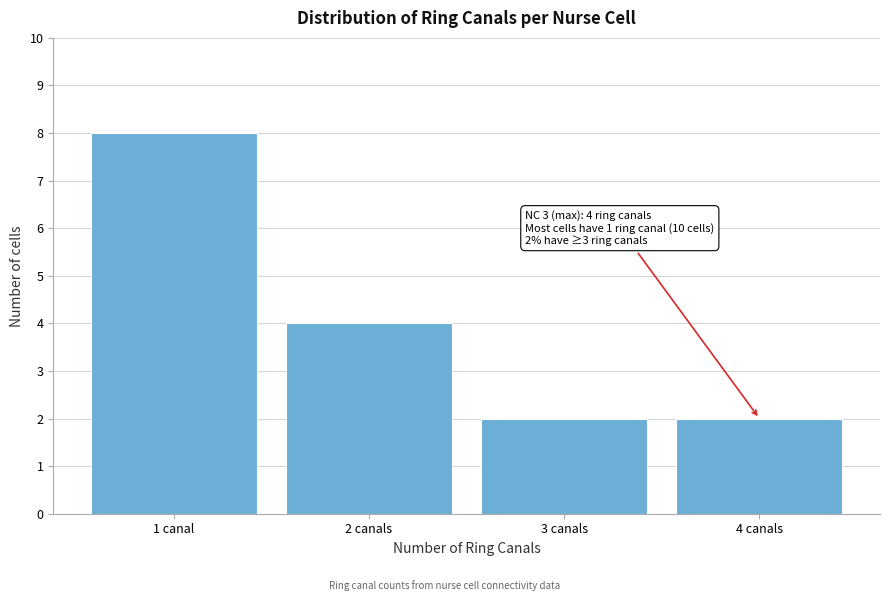

Reading left to right, list all the values displayed in this chart.

8	4	2	2